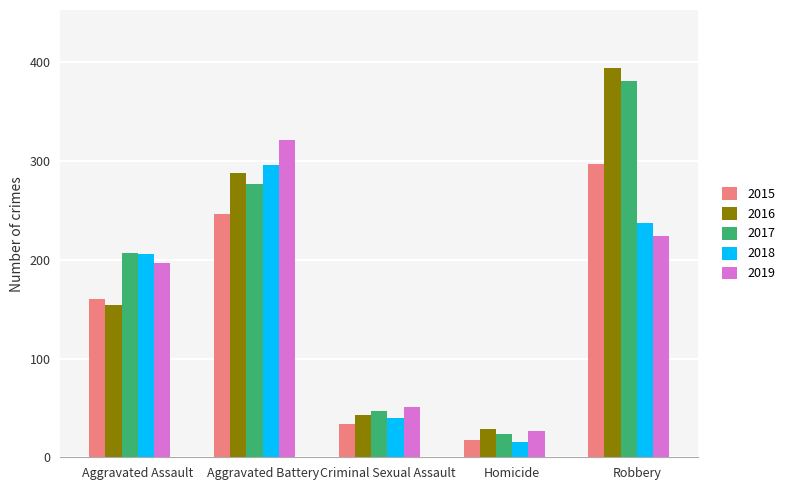

Which series has the largest total across all categories?

2017